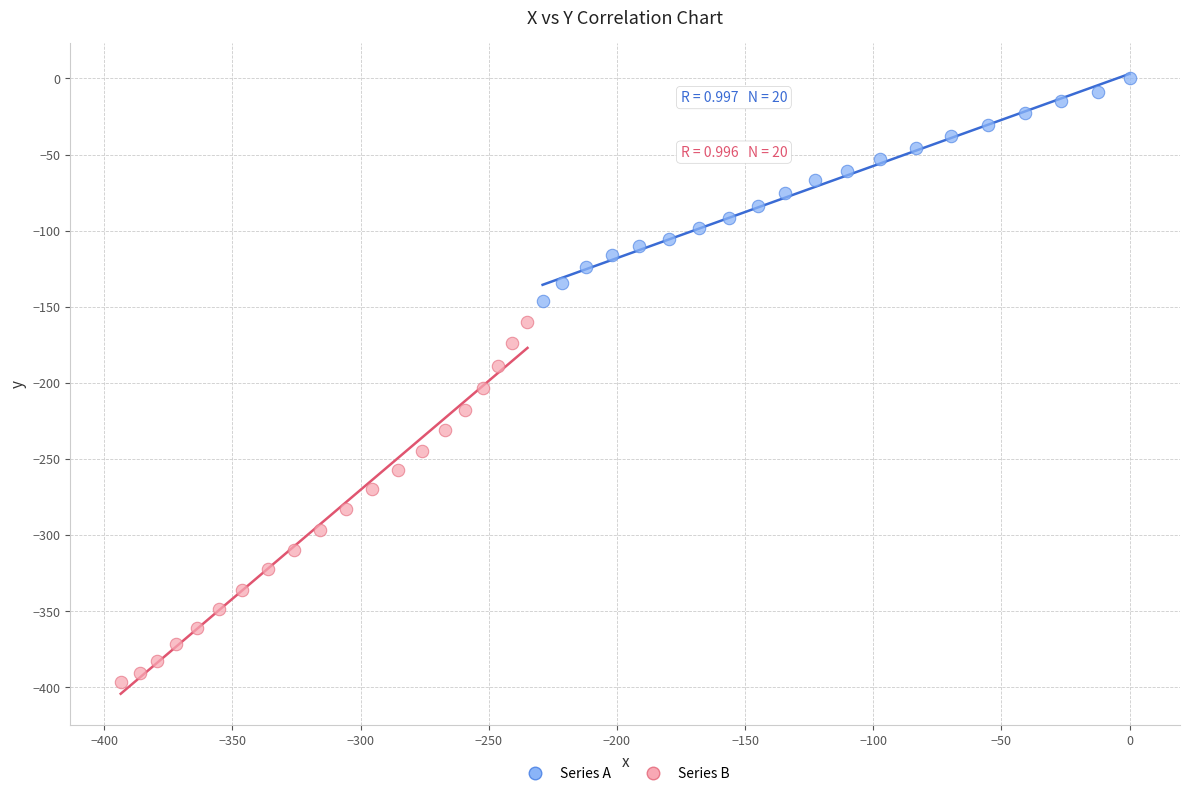

Which series has the widest spread of Y values?

Series B